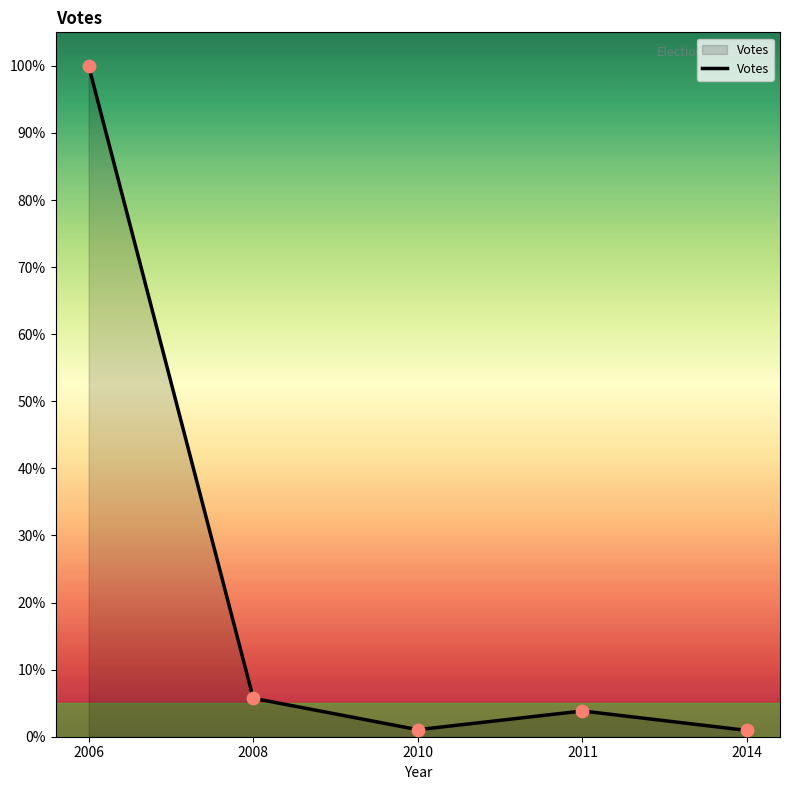

What is the change in value from 2008 to 2014?

-4.8